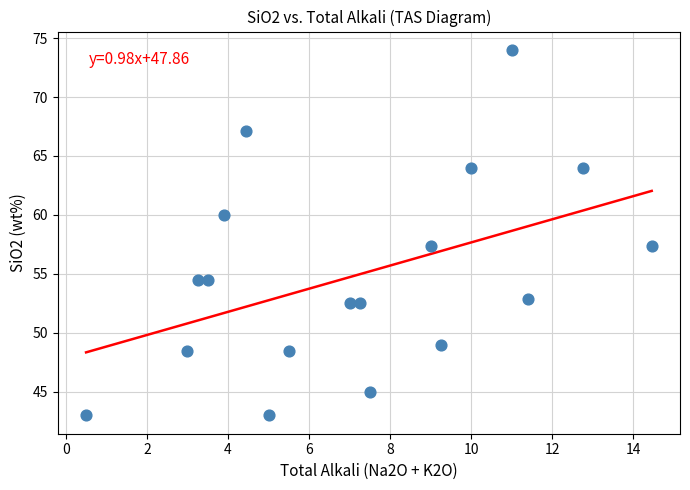

What is the range of X values (max minus min)?

13.9